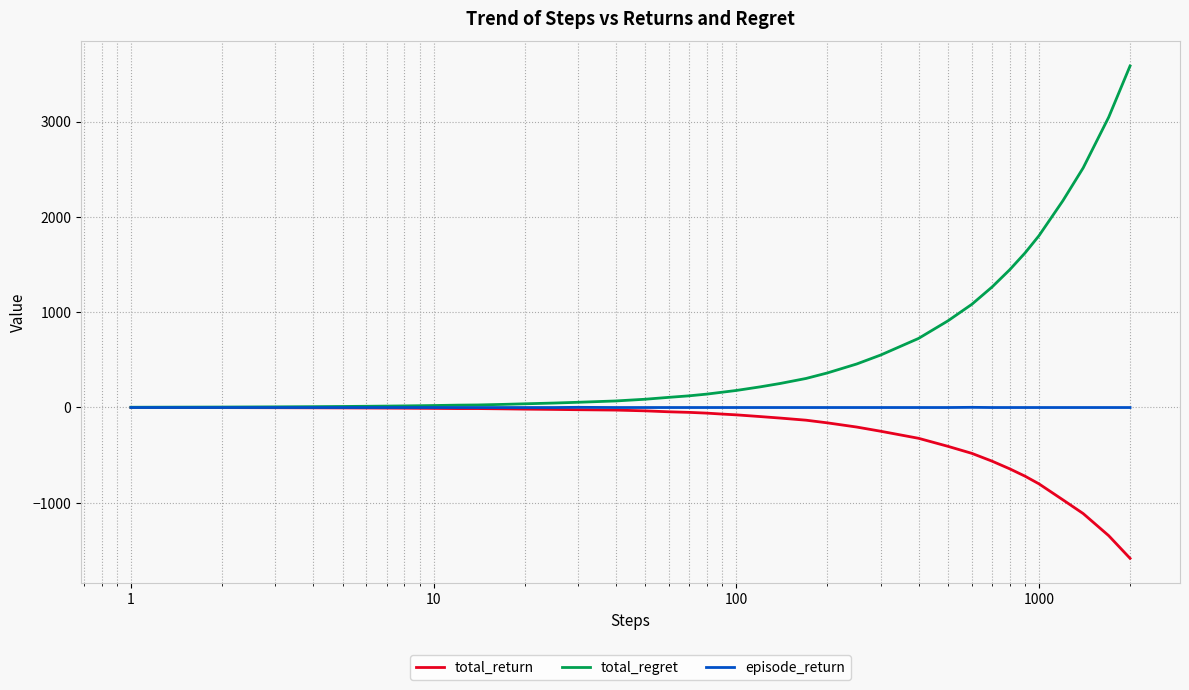

What is the lowest value of the total_return series?

-1584